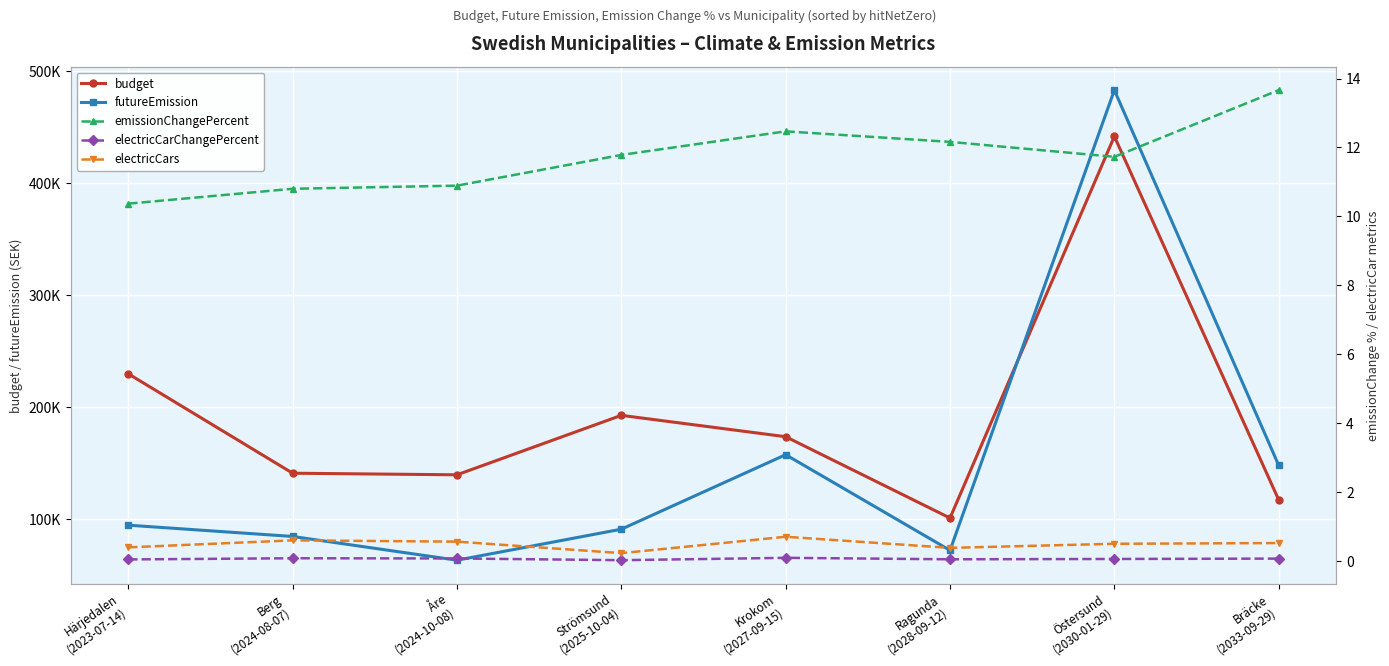

True or false: budget has more than 0 points higher than both neighbors.

True